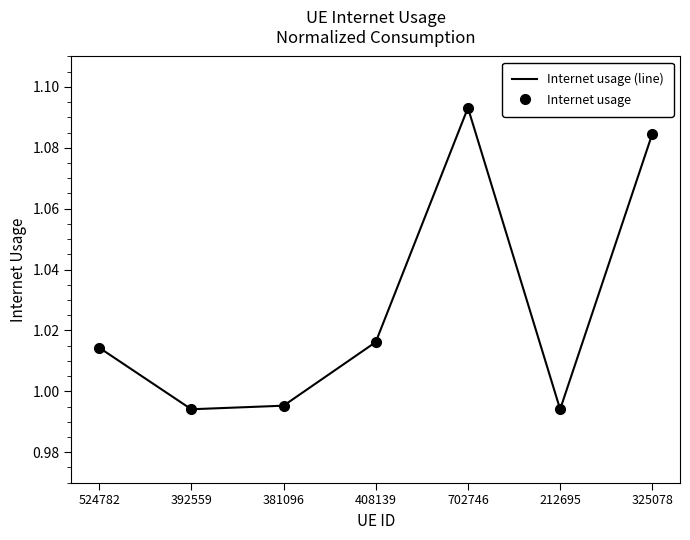

Is it true that Internet usage equals 1.1 at 325078?

True